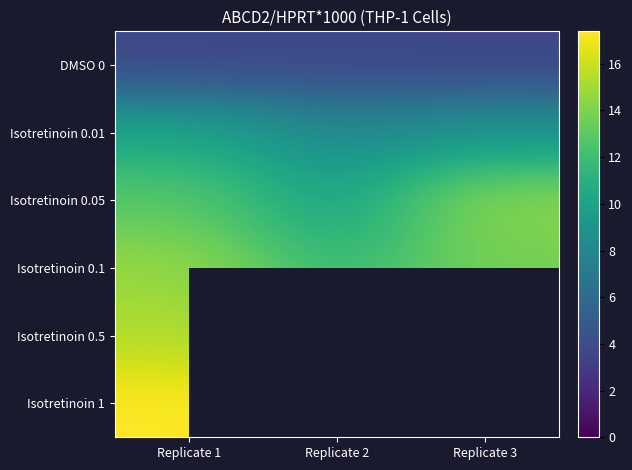

Is it true that Isotretinoin 0.1 equals 13.7 at Replicate 3?

True